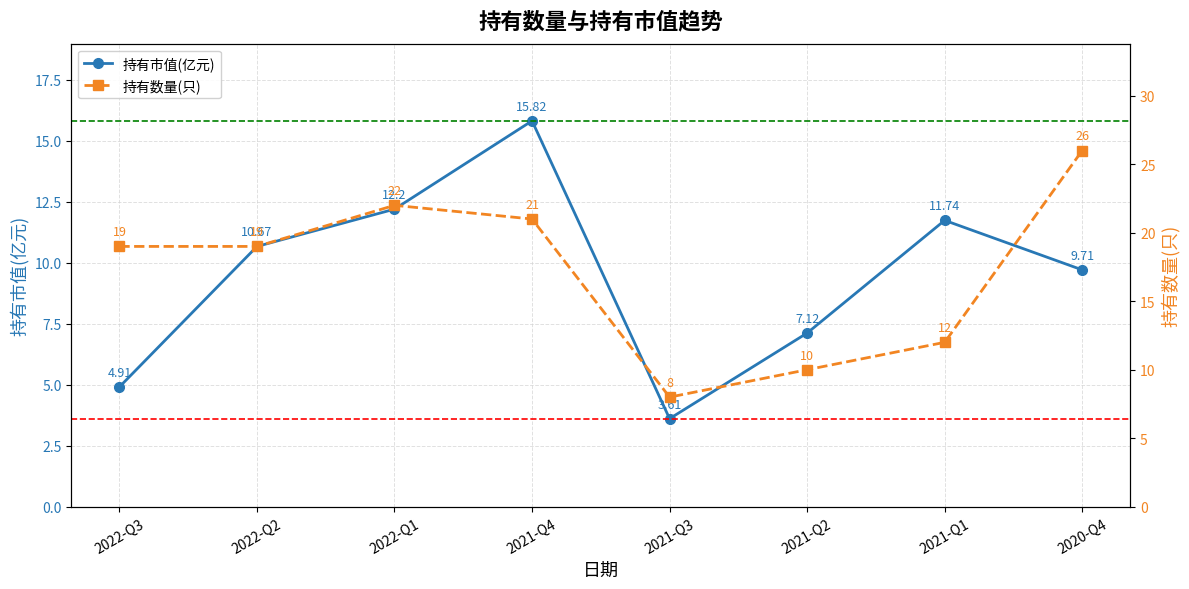

What is the label of the 4th point from the left?

2021-Q4